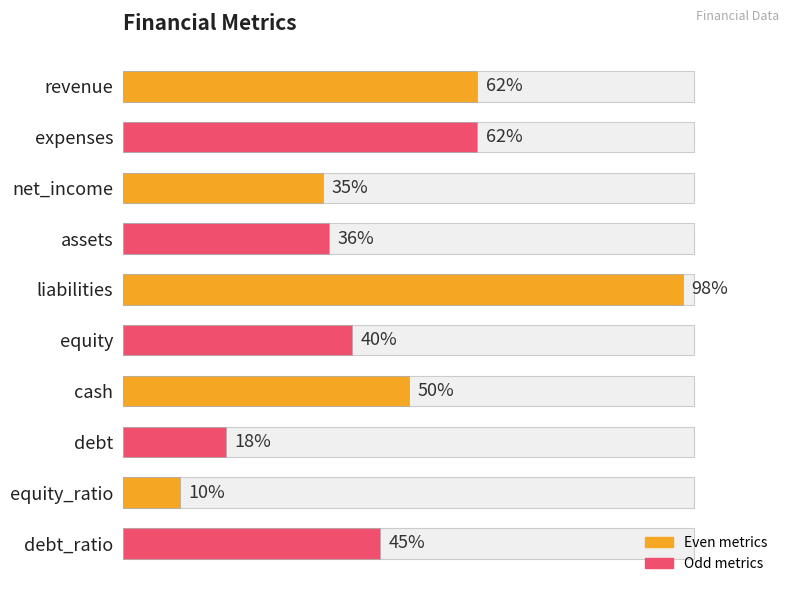

True or false: the data shows 62 at expenses.

True